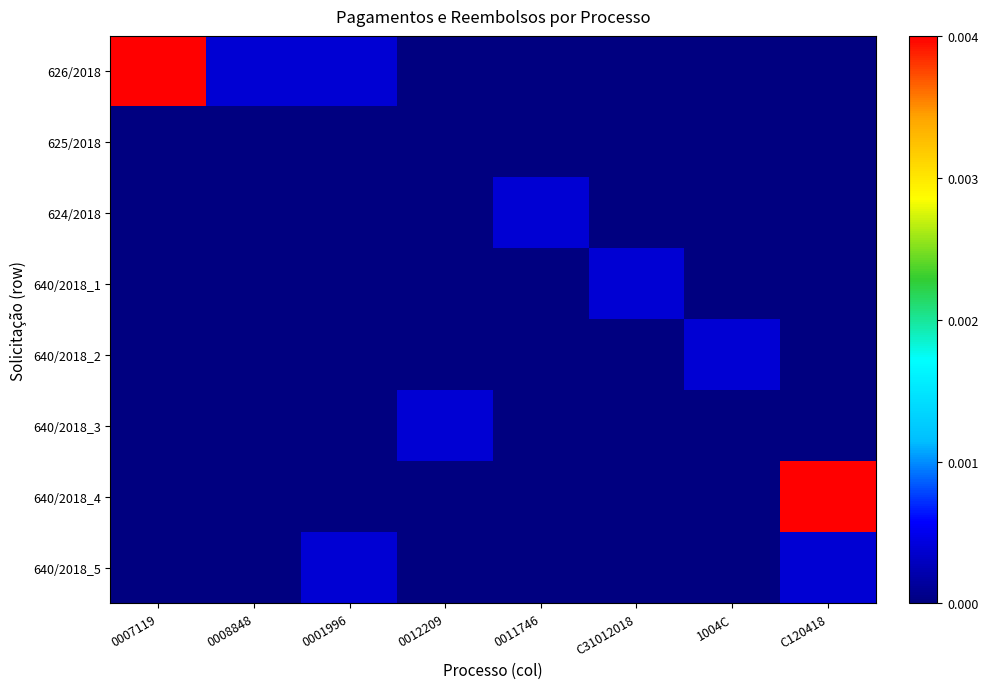

At which category is the sum across all series the highest?

C120418